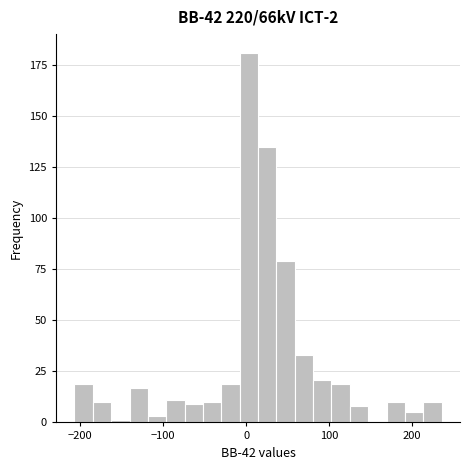

Read against the x-axis, roughly where is the centre of the tallest bar?

0